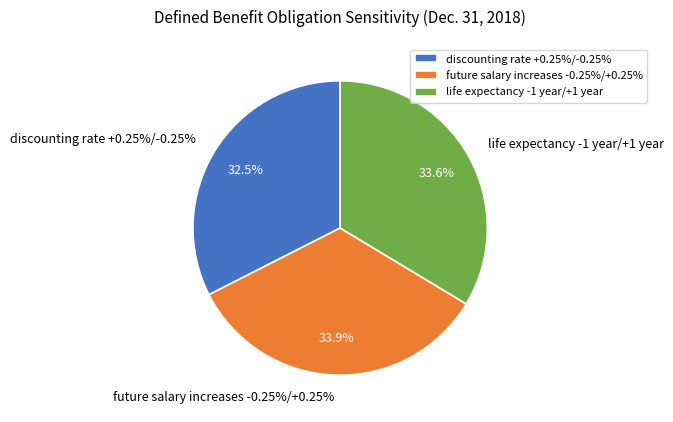

To the nearest percent, what percentage of the pie is discounting rate +0.25%/-0.25%?

32%